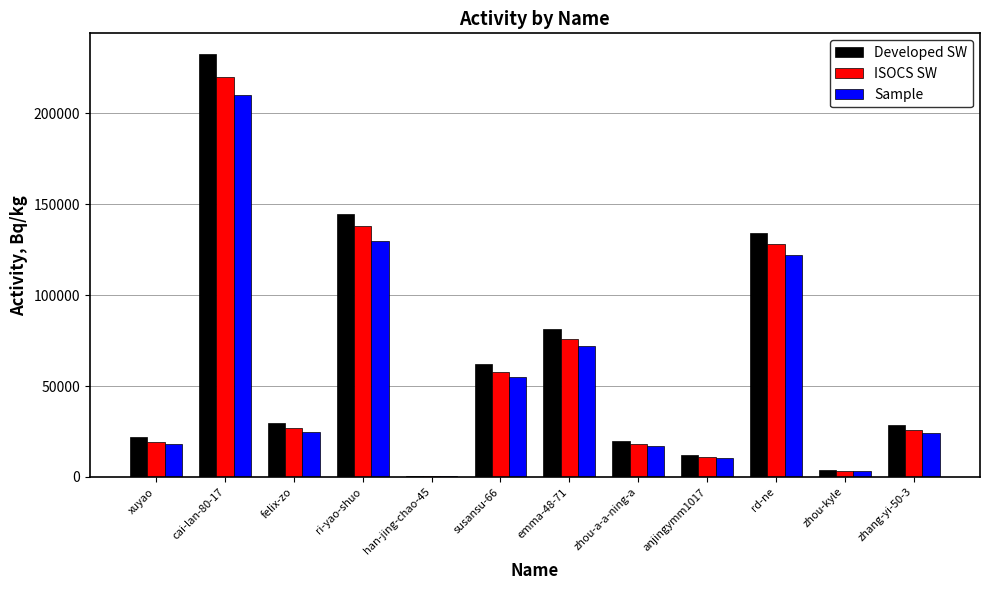

How many groups of bars are there?

12